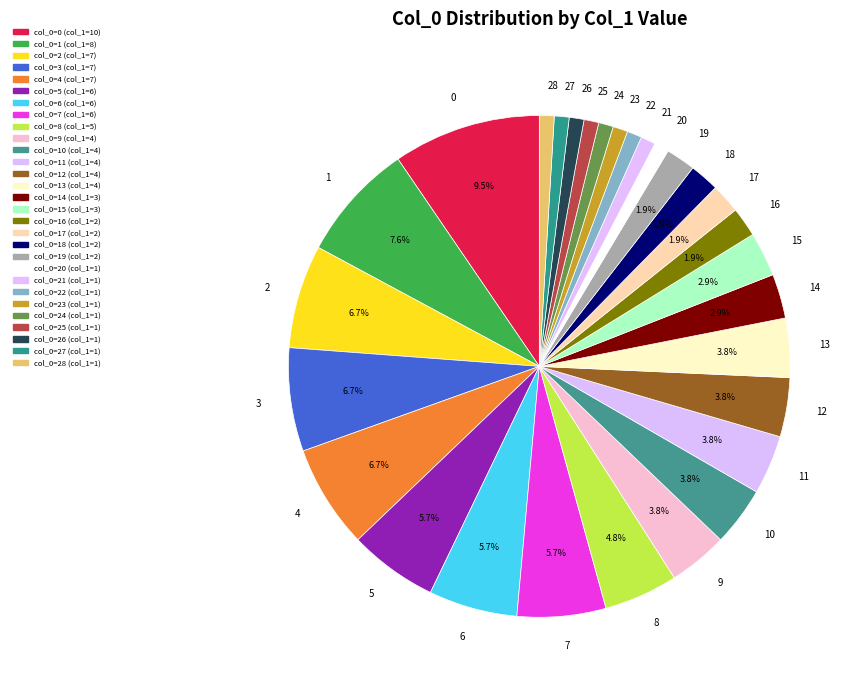

What is the total percentage of 10 and 19?

5.7%